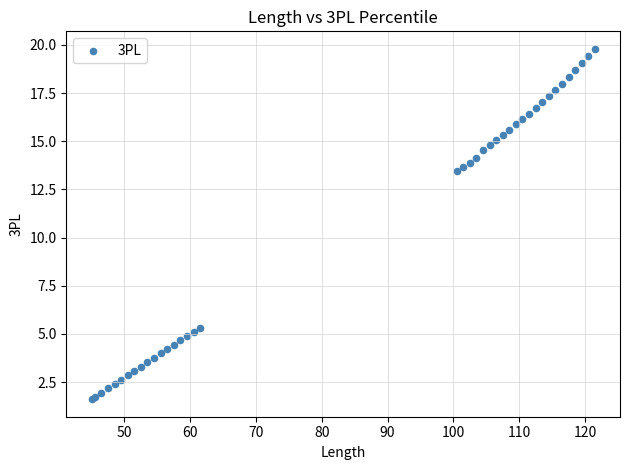

What Y value in the scatter plot is closest to 10?

13.4